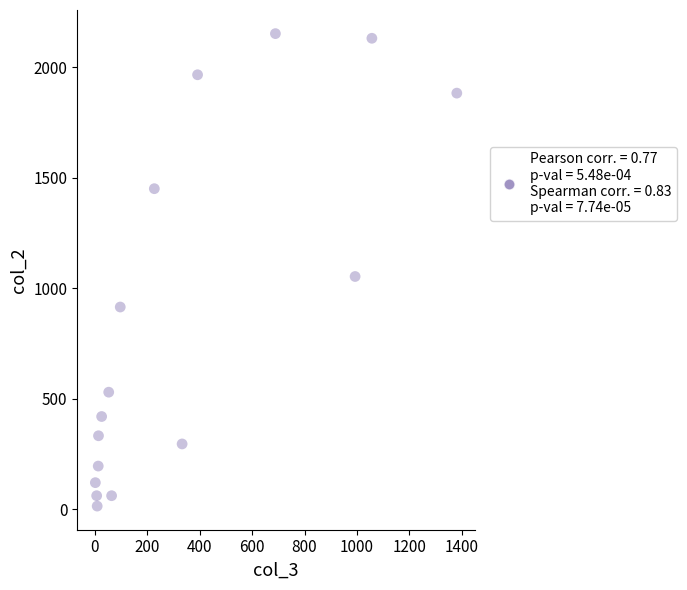

What Y value in the scatter plot is closest to 1083?

1053